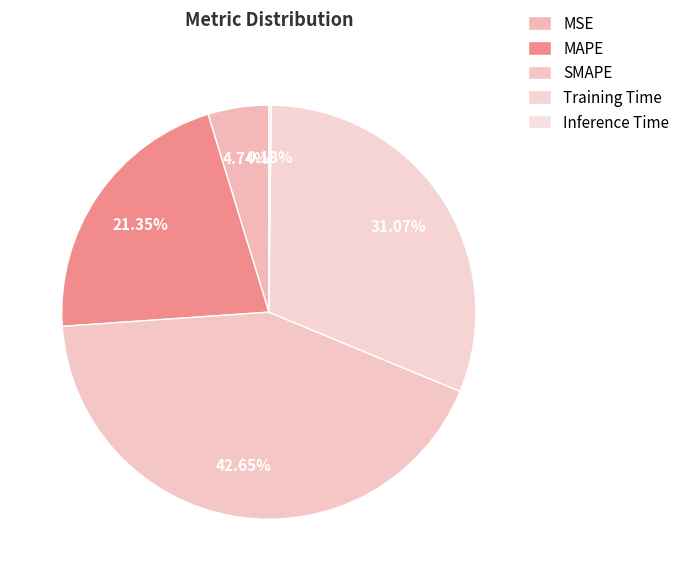

Is there any slice that represents more than half of the pie?

No